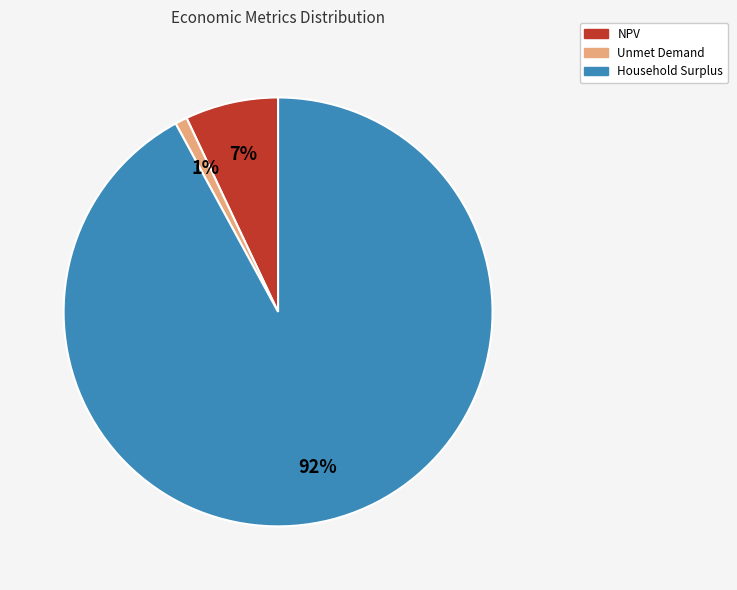

Count the number of slices in the pie.

3